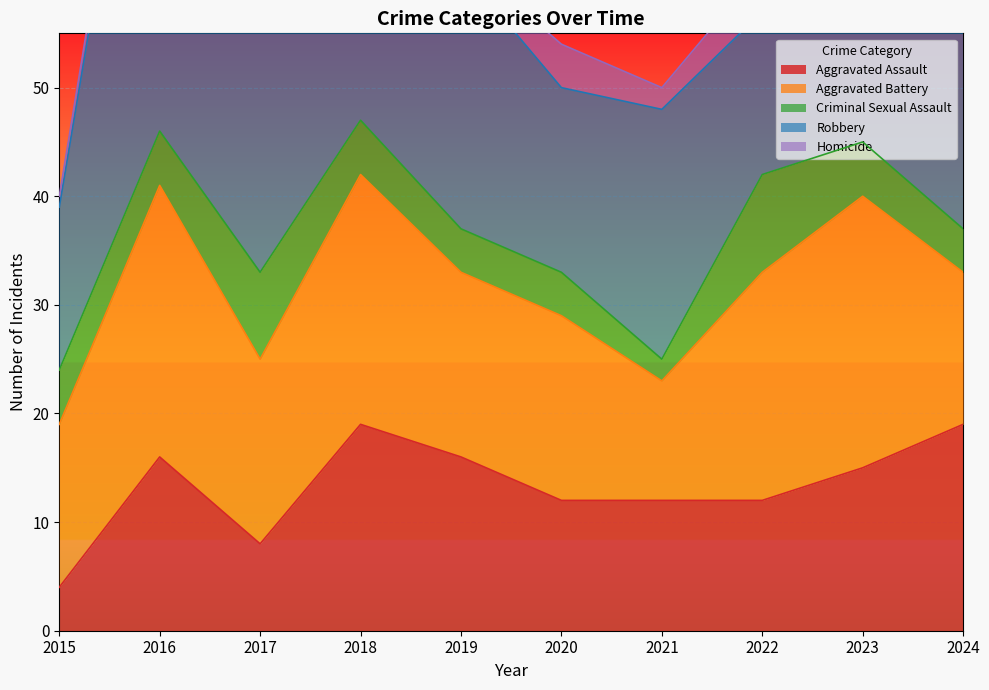

How many intersections are there between Robbery and Aggravated Battery?

2